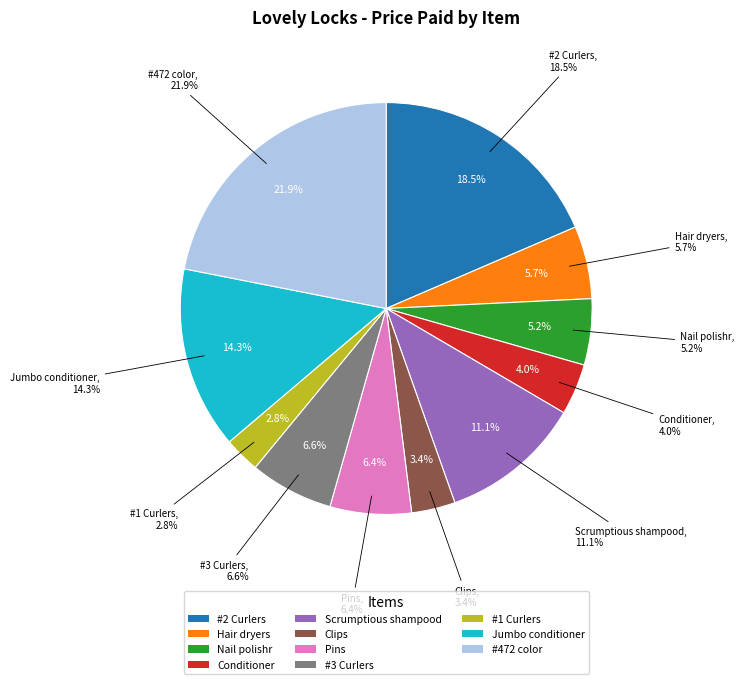

Combined, do Conditioner and Pins account for over 50%?

No